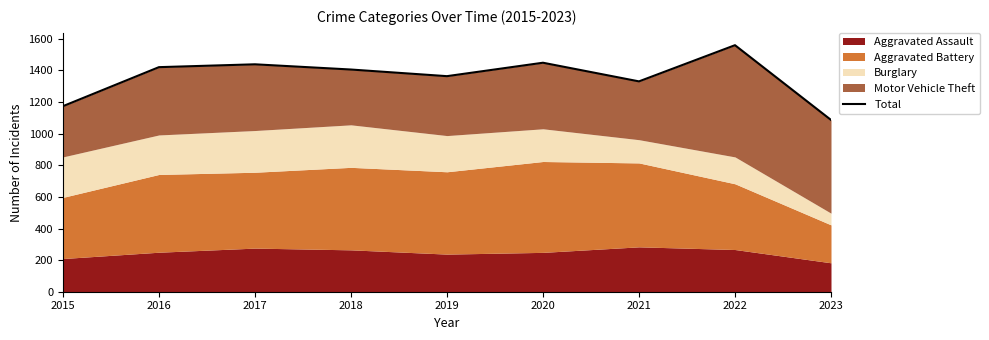

Is it true that the value at 2023 is 1087?

True